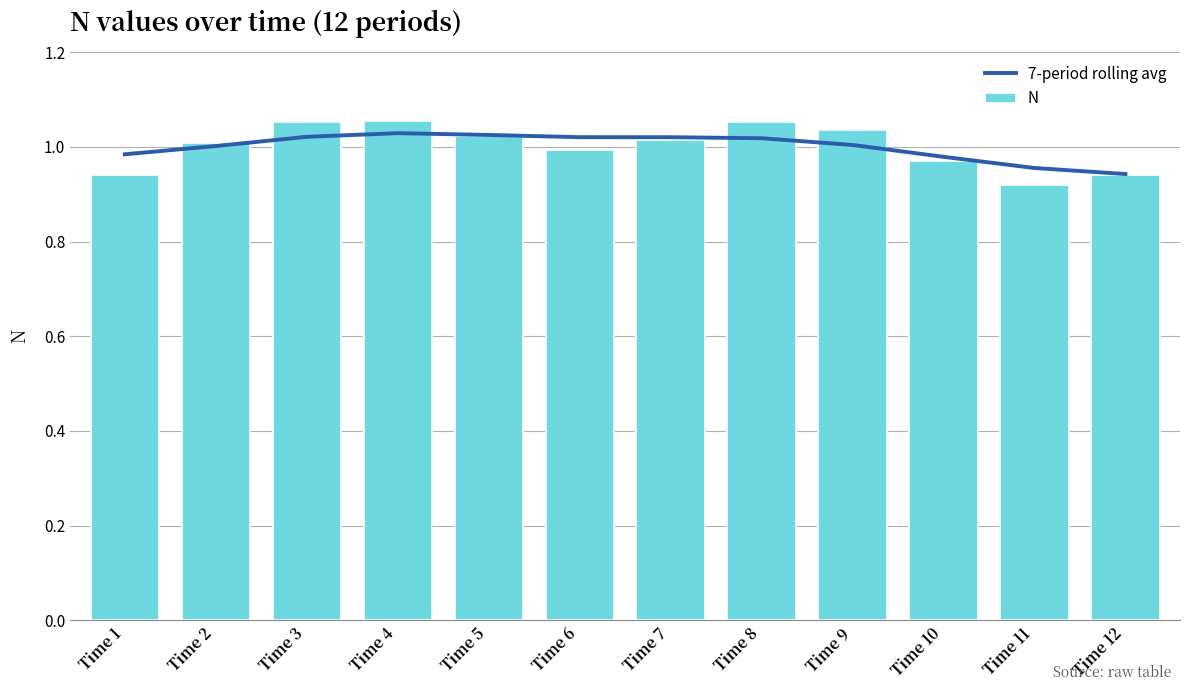

Reading left to right, list all the values displayed in this chart.

7-period rolling avg: Time 1=1.0	Time 2=1.0	Time 3=1.0	Time 4=1.0	Time 5=1.0	Time 6=1.0	Time 7=1.0	Time 8=1.0	Time 9=1.0	Time 10=1.0	Time 11=1.0	Time 12=0.9
N: Time 1=0.9	Time 2=1.0	Time 3=1.1	Time 4=1.1	Time 5=1.0	Time 6=1.0	Time 7=1.0	Time 8=1.1	Time 9=1.0	Time 10=1.0	Time 11=0.9	Time 12=0.9